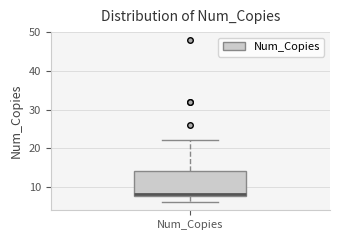

Transcribe this box plot: give where the median line is, the range the box spans, and where the two whiskers end, as read against the y-axis. The values are not printed on the chart, so give them approximately, as read against the axis.

median 8 (just above the box's lower edge), box 8 to 14, whiskers 6 to 22